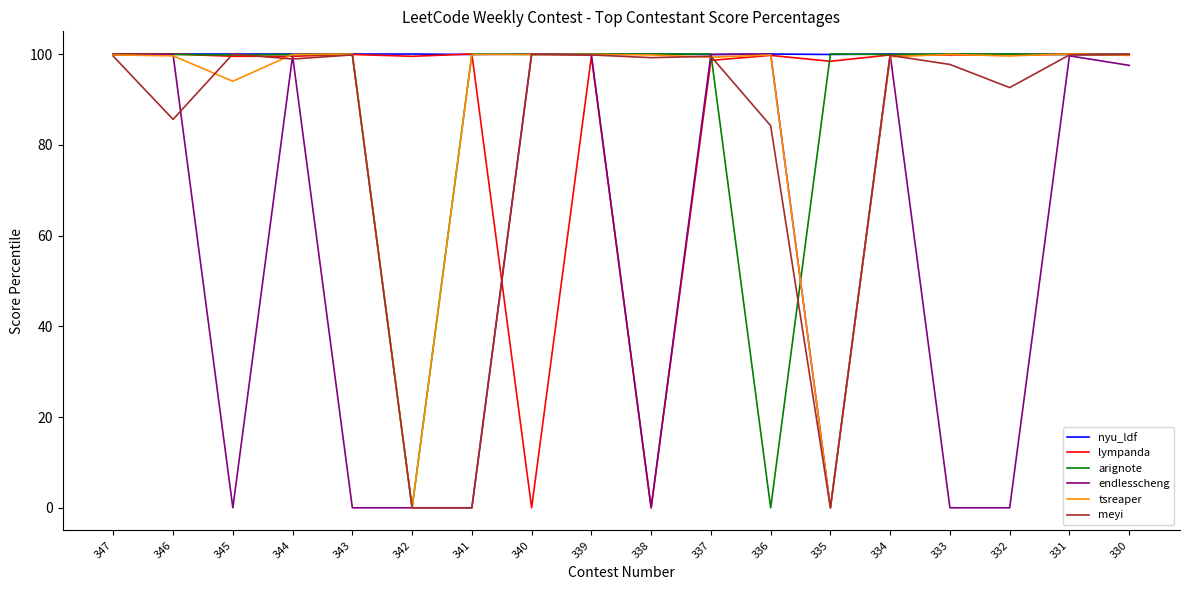

The value of lympanda at 339 is 178.4. True or false?

False